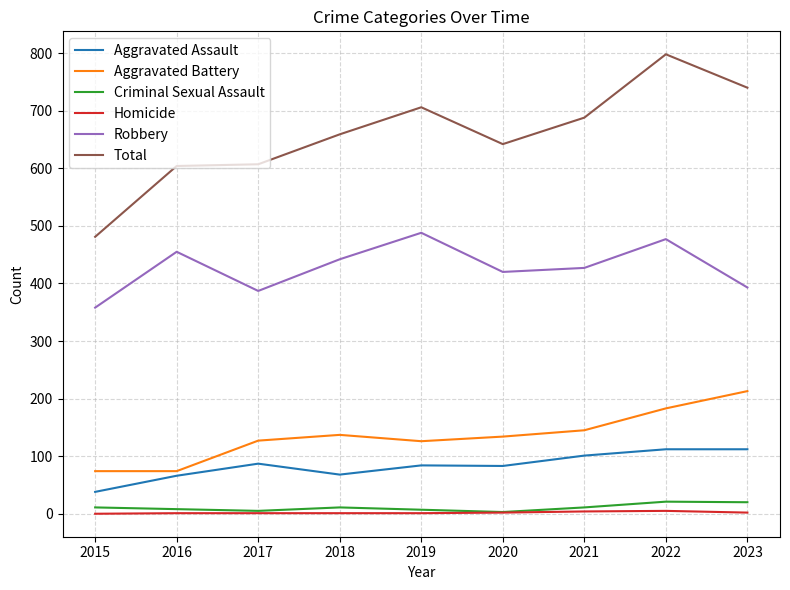

True or false: Criminal Sexual Assault and Robbery cross at least once.

False